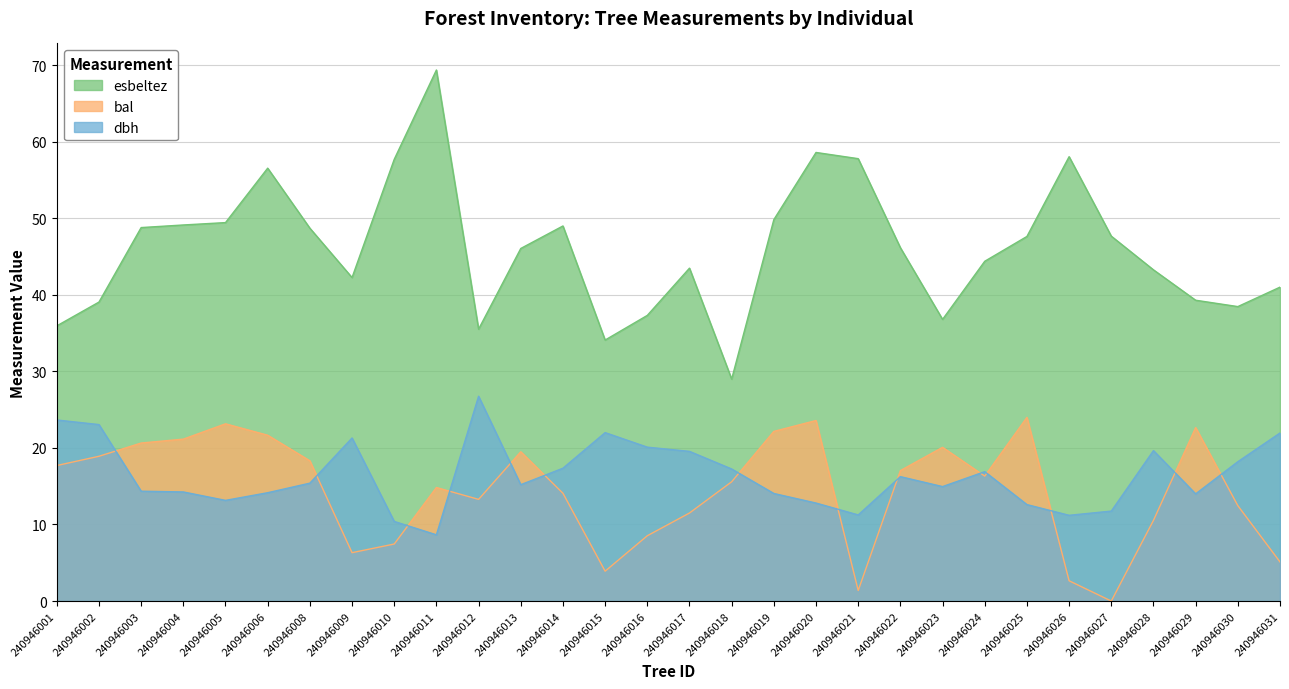

True or false: dbh and esbeltez intersect in this chart.

False